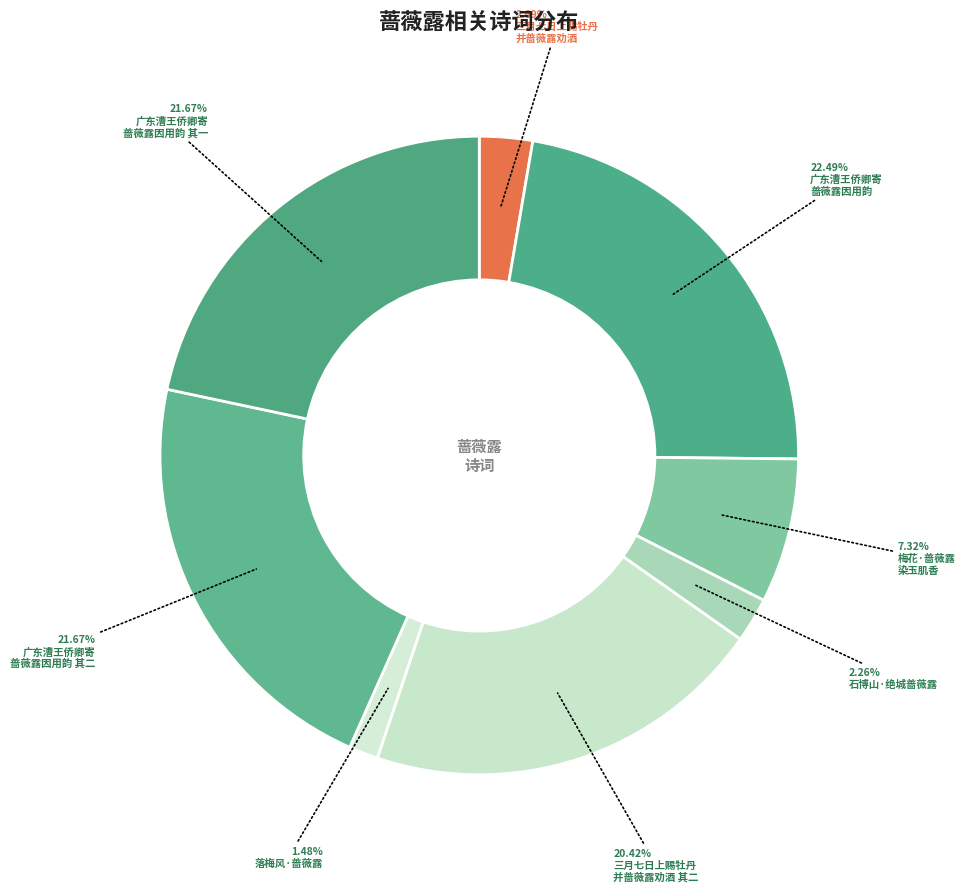

To the nearest percent, what is the average slice percentage?

12%